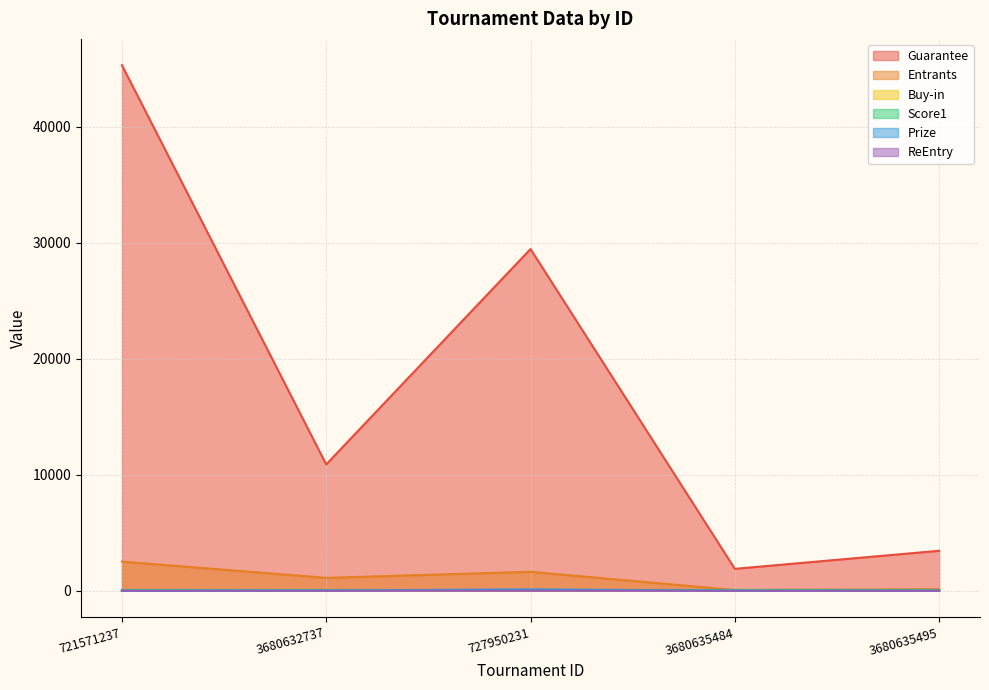

Rank the series at 3680635484 from highest to lowest value.

Guarantee, Score1, Entrants, Buy-in, Prize, ReEntry